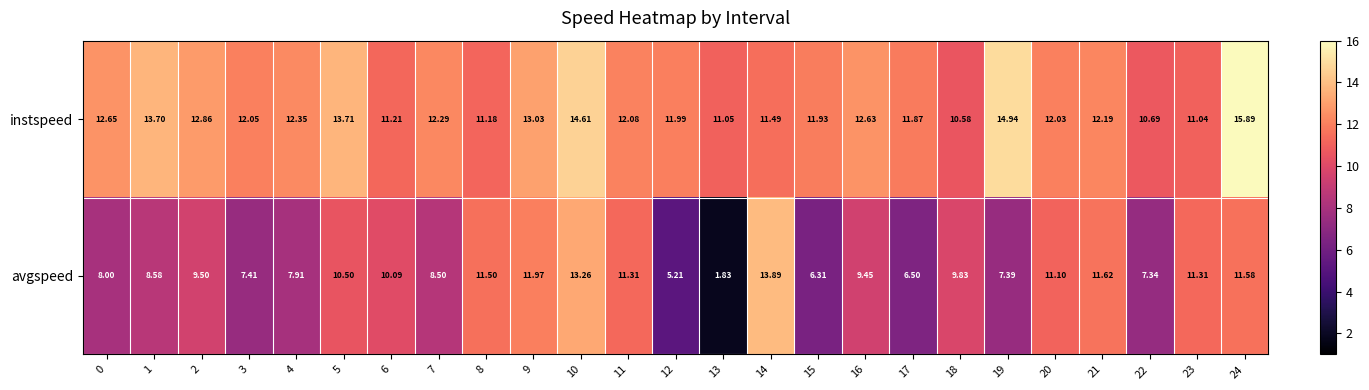

List the series in order of their peak value, highest first.

instspeed, avgspeed